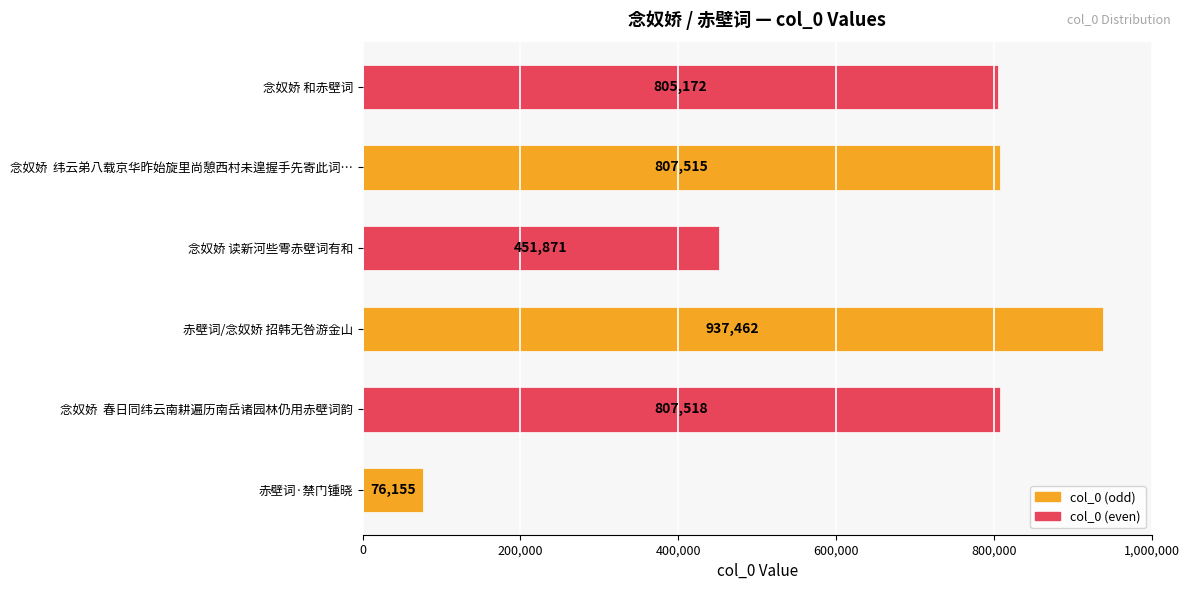

What is the greatest value displayed?

937462